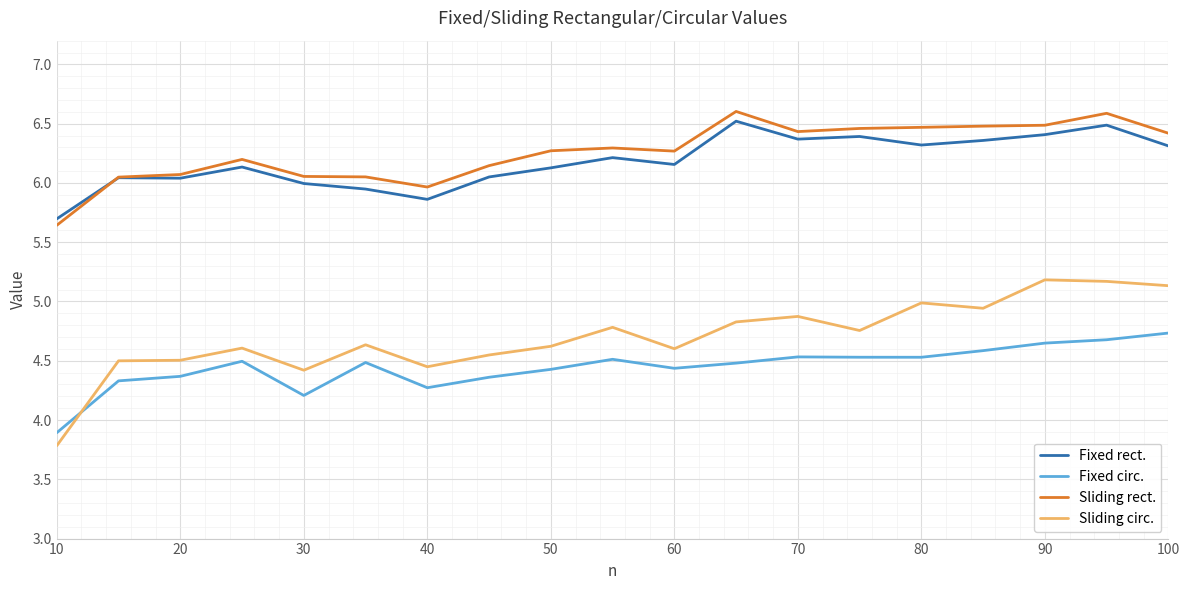

Which series has the widest spread of values?

Sliding circ.